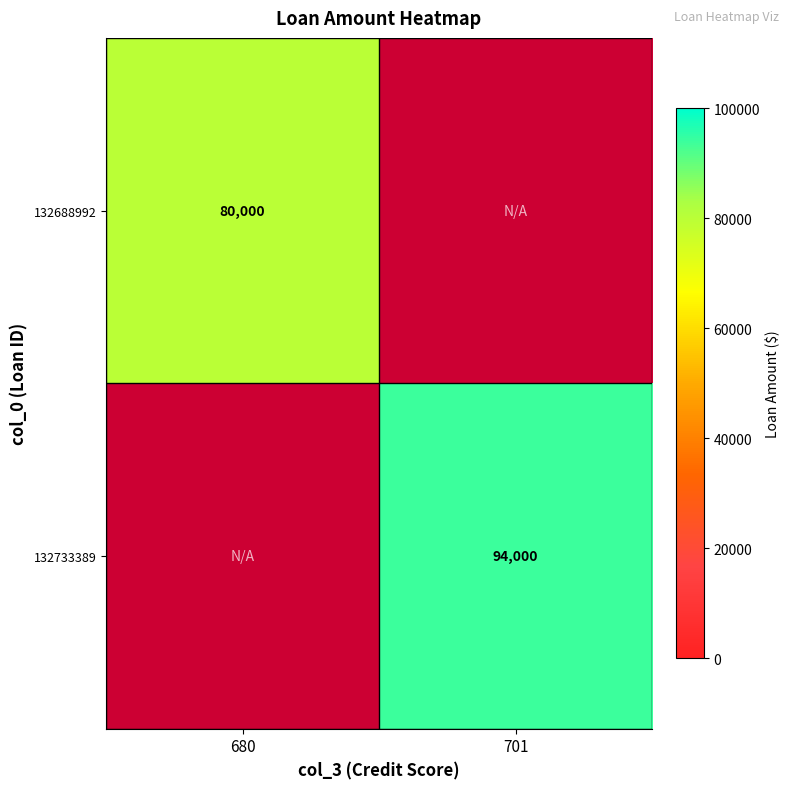

Count the number of data series in this chart.

2